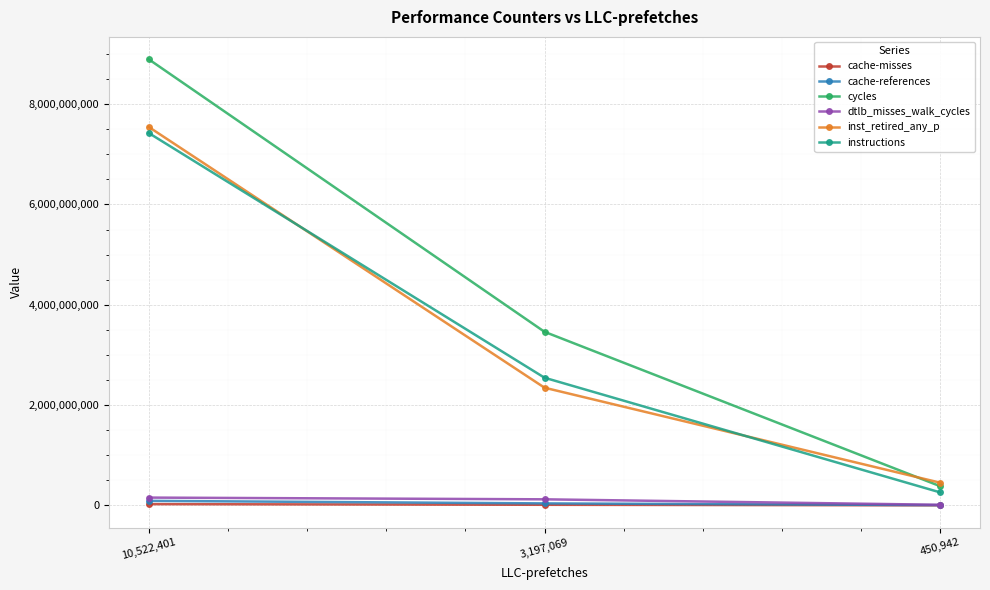

Rank the categories by inst_retired_any_p value from highest to lowest.

10,522,401, 3,197,069, 450,942